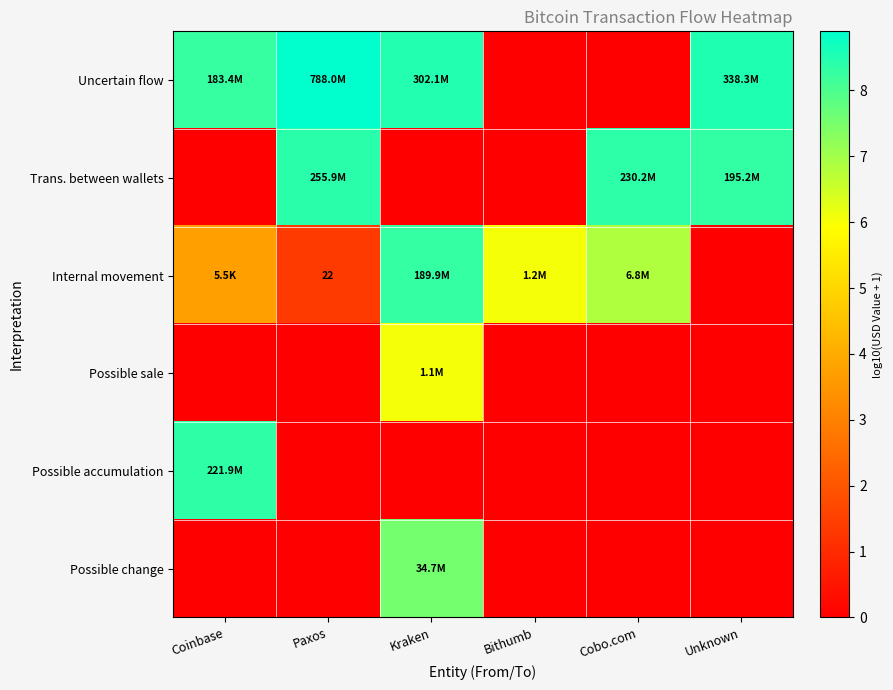

Rank the series at Cobo.com from highest to lowest value.

Trans. between wallets, Internal movement, Uncertain flow, Possible sale, Possible accumulation, Possible change